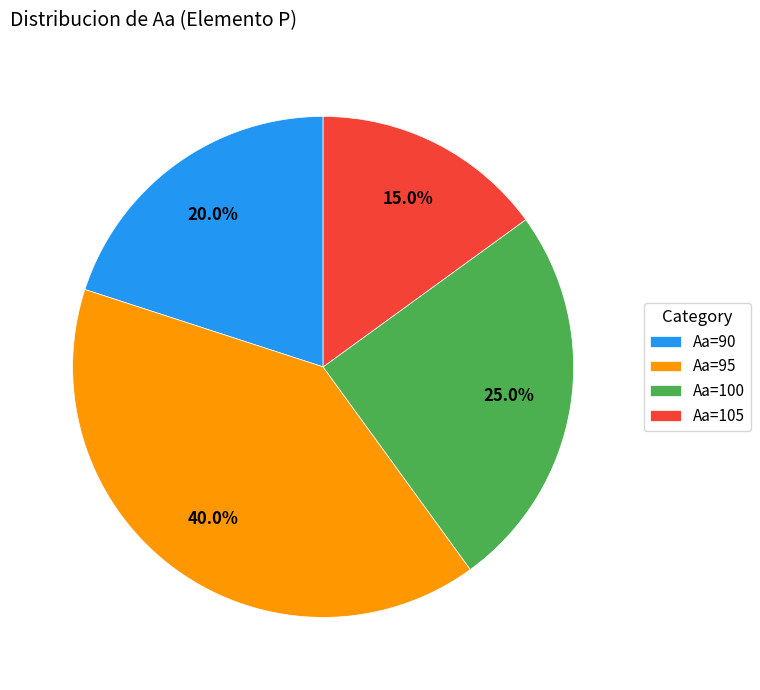

To the nearest percent, what is the difference between the largest and smallest slice percentages?

25%